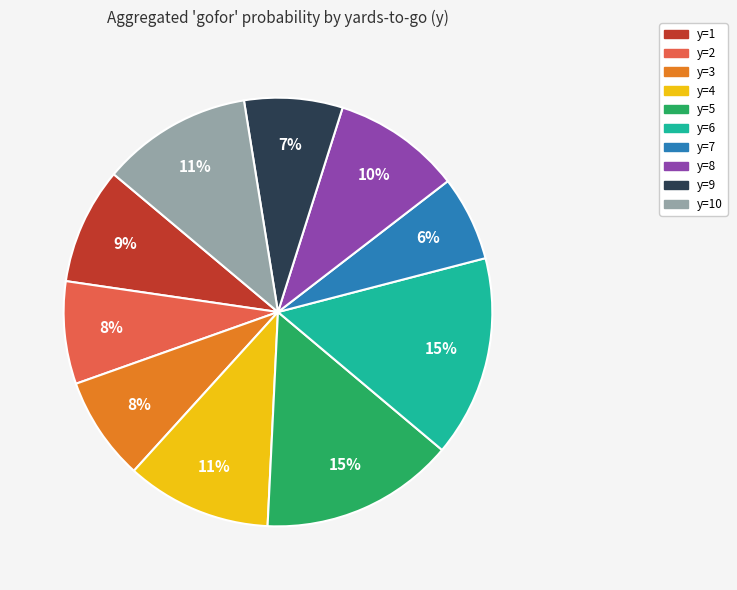

Is there any slice that represents more than half of the pie?

No